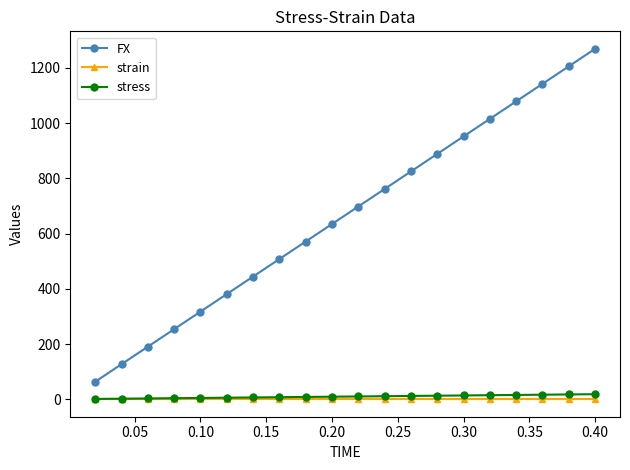

True or false: FX and strain intersect in this chart.

False